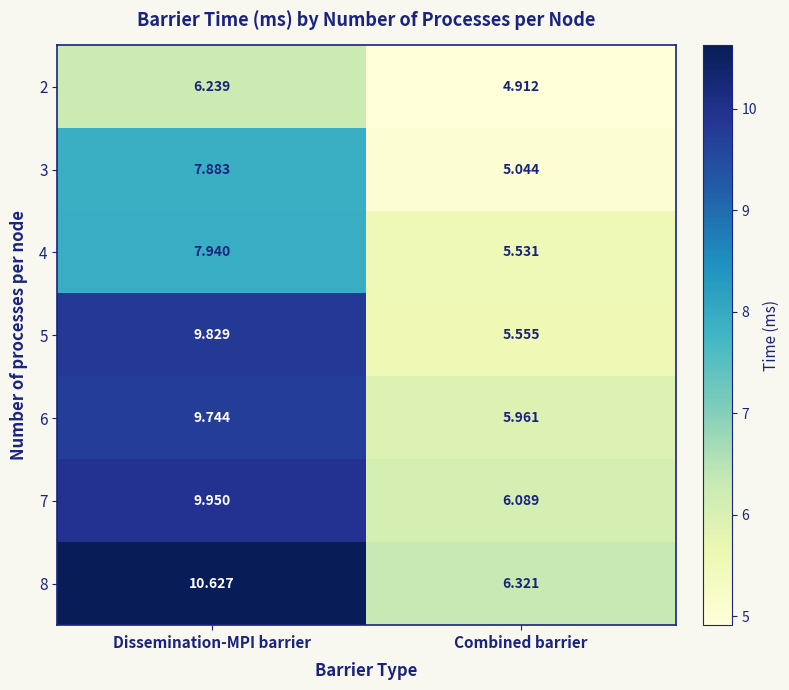

At which label does 2 reach its peak?

Dissemination-MPI barrier